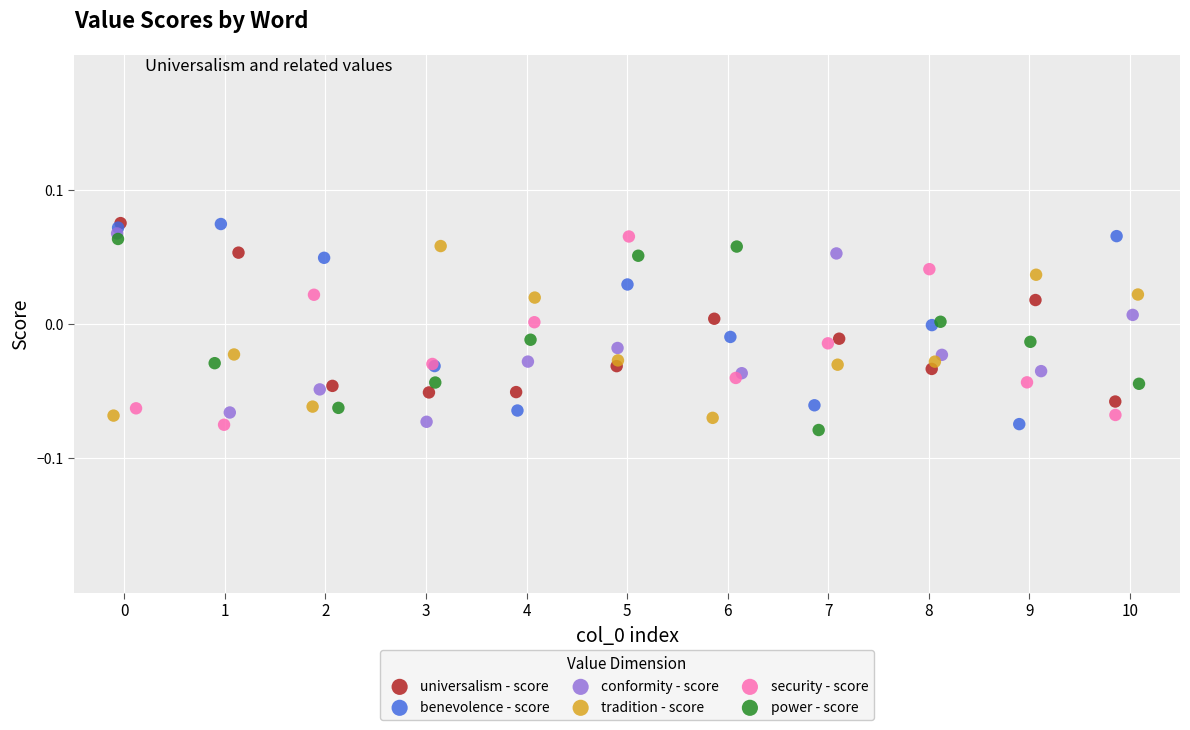

What are all the series names shown in the legend?

universalism - score, benevolence - score, conformity - score, tradition - score, security - score, power - score